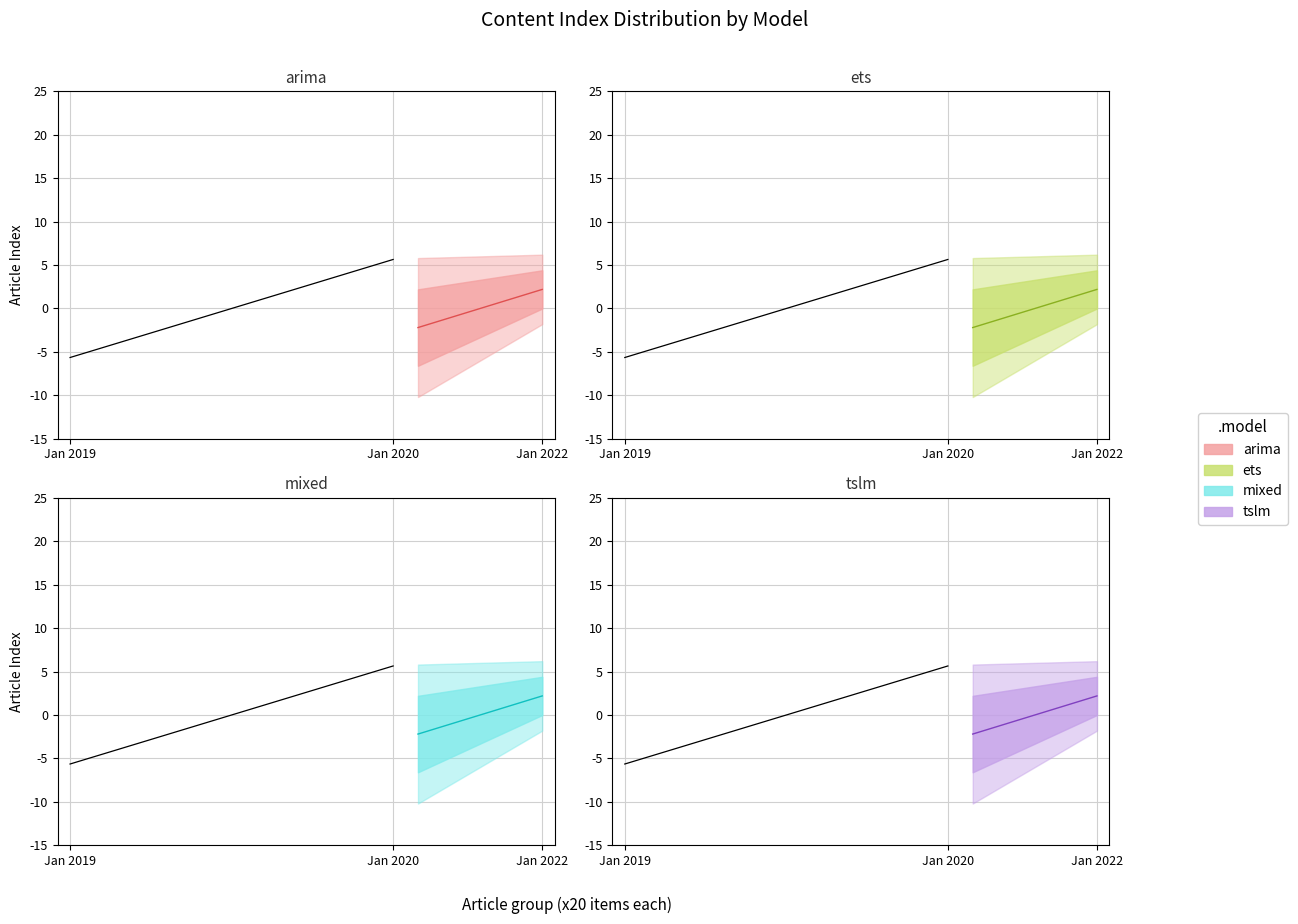

Which series changed the most between Jan 2022 and 5?

arima